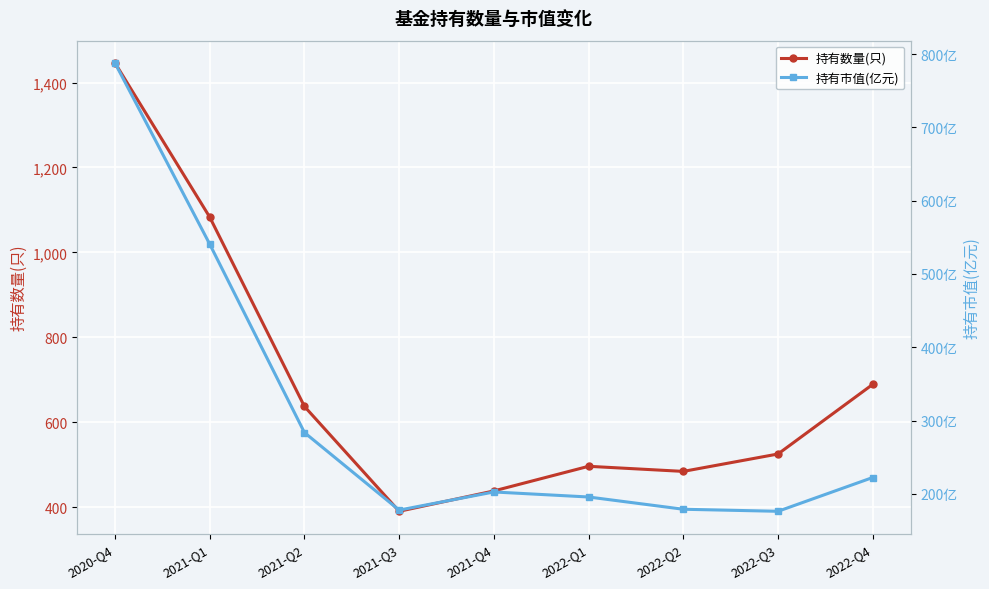

Is the value of 持有市值(亿元) at 2021-Q4 greater than the value of 持有数量(只) at 2021-Q3?

No